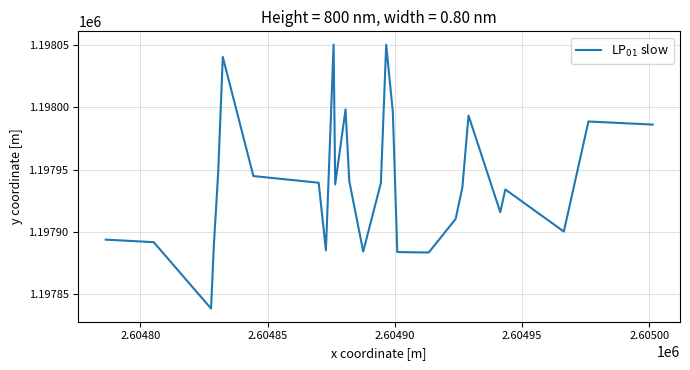

What is the greatest value displayed?

1198050.7